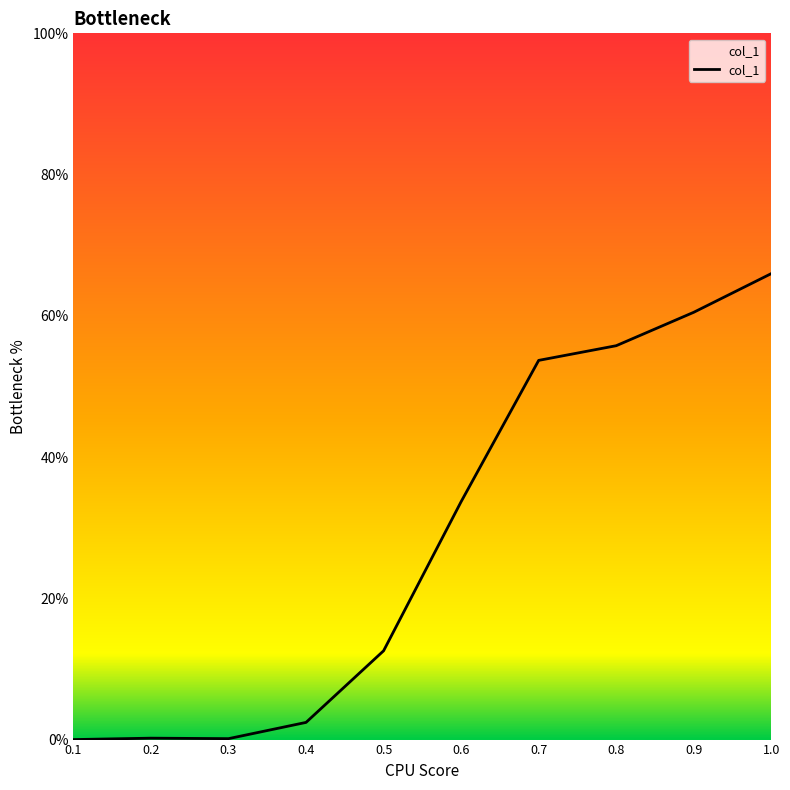

What is the difference between the maximum and minimum values?

66.0